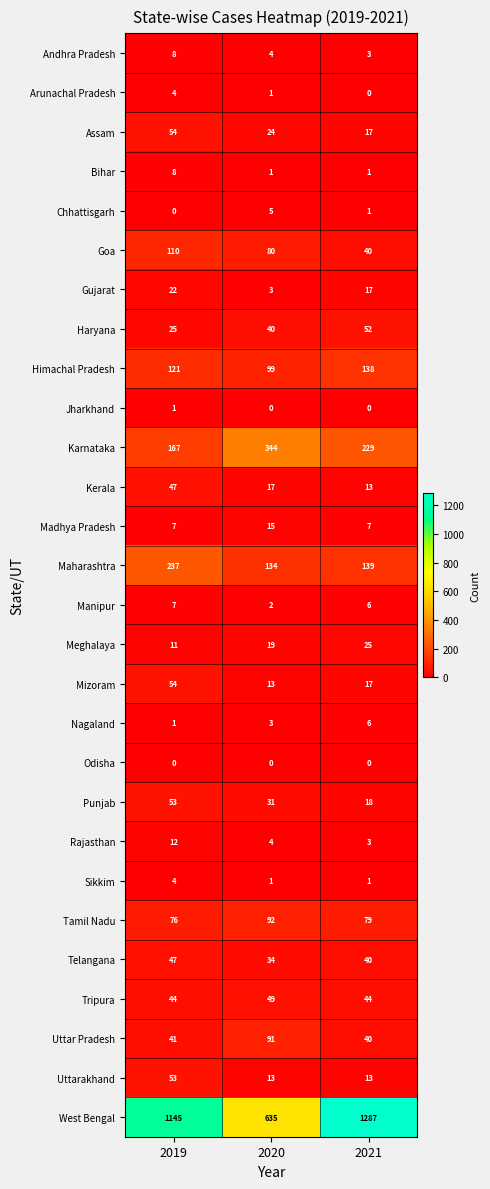

Which series has the largest total across all categories?

West Bengal